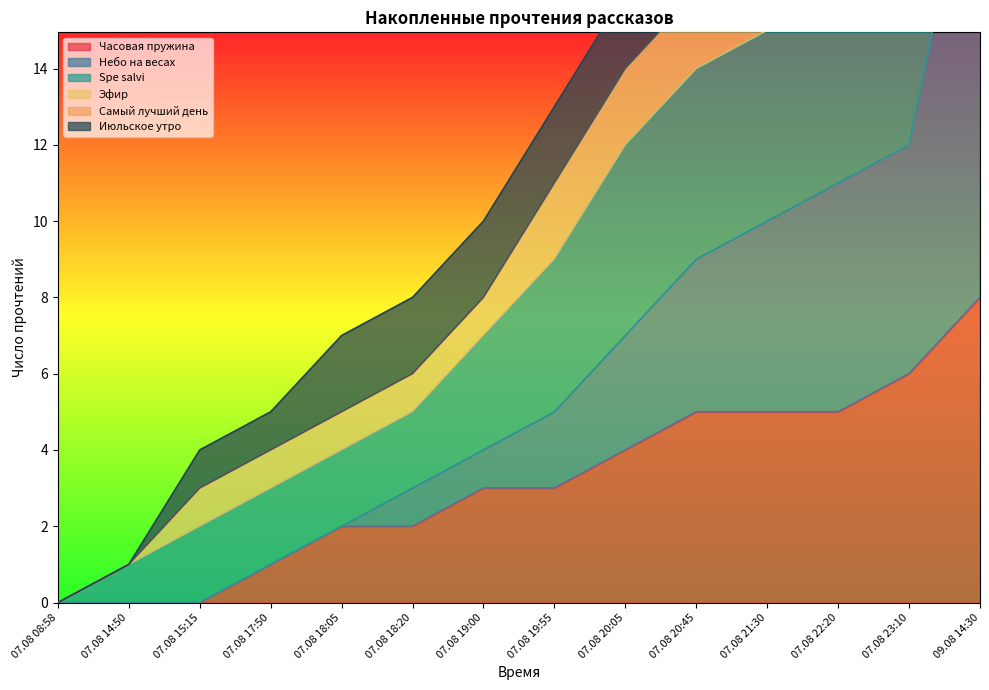

How many data points in Часовая пружина are above 3?

6